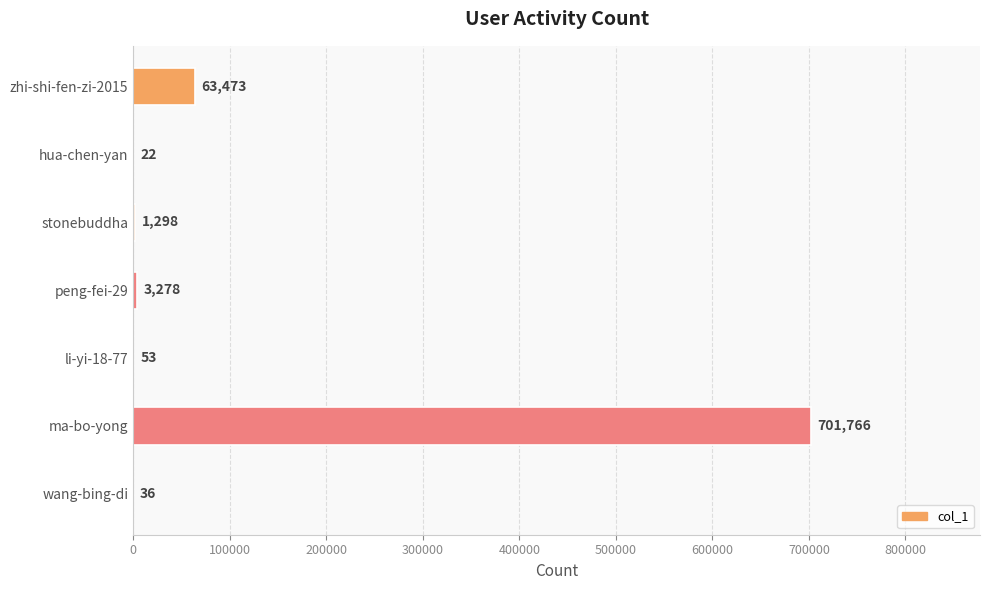

Approximately how many times larger is the value at hua-chen-yan compared to wang-bing-di?

0.6